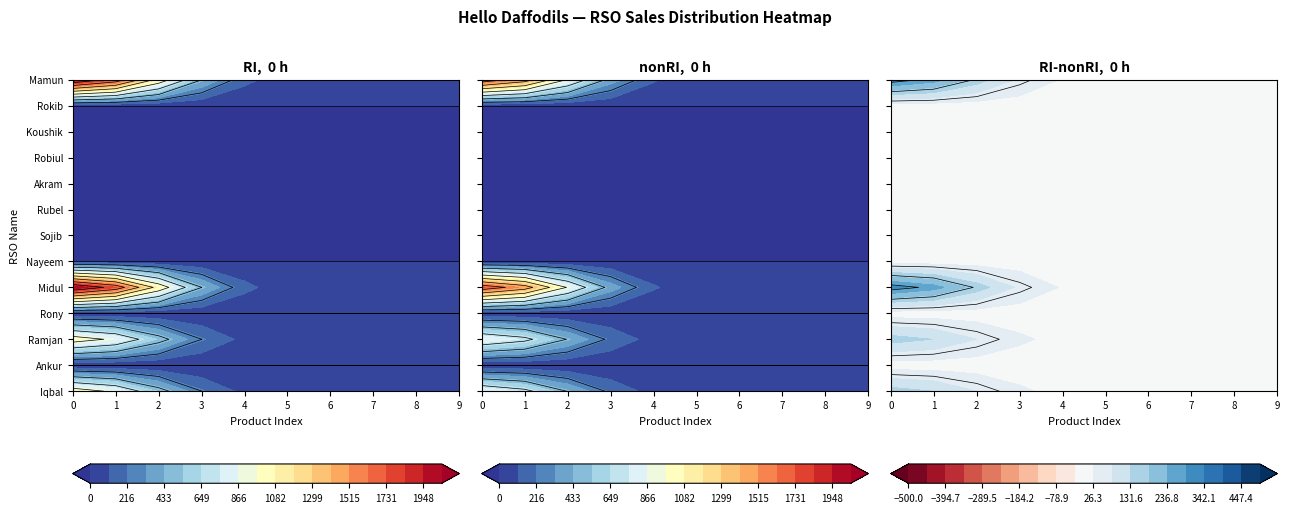

Reading left to right, extract all data points from this chart.

Iqbal: 1028	0	0	0	0	0	0	0	0	0	0	0	0	0	0	0	0	0	0	0	0
Ankur: 0	0	0	0	0	0	0	0	0	0	0	0	0	0	0	0	0	0	0	0	0
Ramjan: 1028	0	0	0	0	0	0	0	0	0	0	0	0	0	0	0	0	0	0	0	0
Rony: 0	0	0	0	0	0	0	0	0	0	0	0	0	0	0	0	0	0	0	0	0
Midul: 2056	0	0	0	0	0	0	0	0	0	0	0	0	0	0	0	0	0	0	0	0
Nayeem: 0	0	0	0	0	0	0	0	0	0	0	0	0	0	0	0	0	0	0	0	0
Sojib: 0	0	0	0	0	0	0	0	0	0	0	0	0	0	0	0	0	0	0	0	0
Rubel: 0	0	0	0	0	0	0	0	0	0	0	0	0	0	0	0	0	0	0	0	0
Akram: 0	0	0	0	0	0	0	0	0	0	0	0	0	0	0	0	0	0	0	0	0
Robiul: 0	0	0	0	0	0	0	0	0	0	0	0	0	0	0	0	0	0	0	0	0
Koushik: 0	0	0	0	0	0	0	0	0	0	0	0	0	0	0	0	0	0	0	0	0
Rokib: 0	0	0	0	0	0	0	0	0	0	0	0	0	0	0	0	0	0	0	0	0
Mamun: 2056	0	0	0	0	0	0	0	0	0	0	0	0	0	0	0	0	0	0	0	0